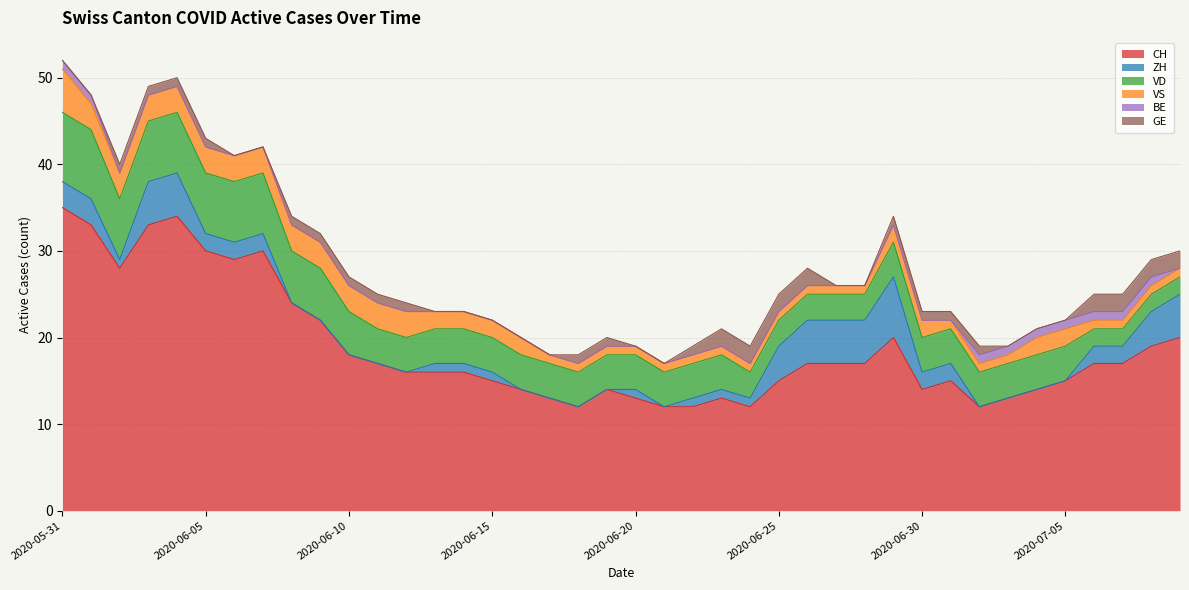

How many VD values are between 4 and 6?

23